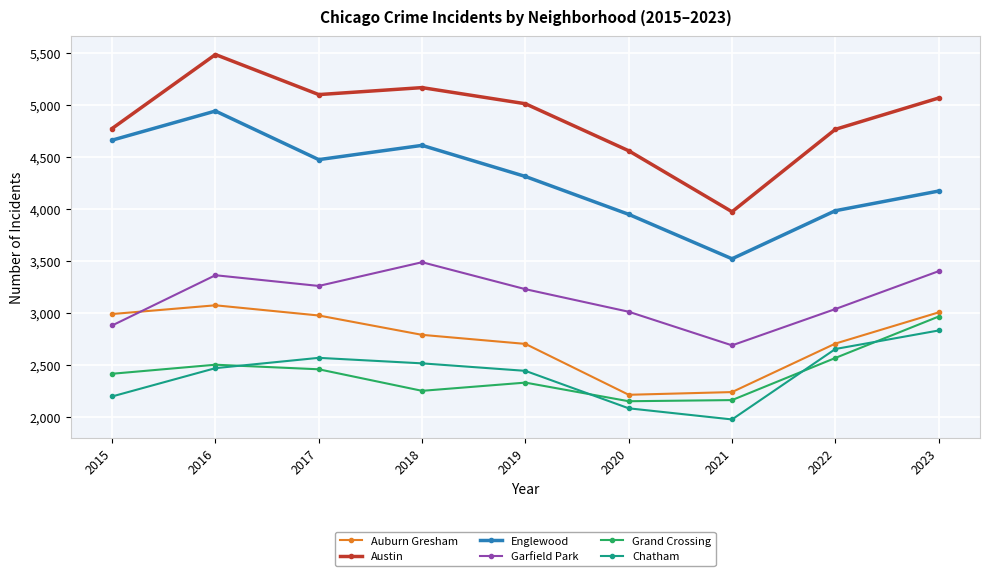

Which label corresponds to the largest value in the chart?

2016